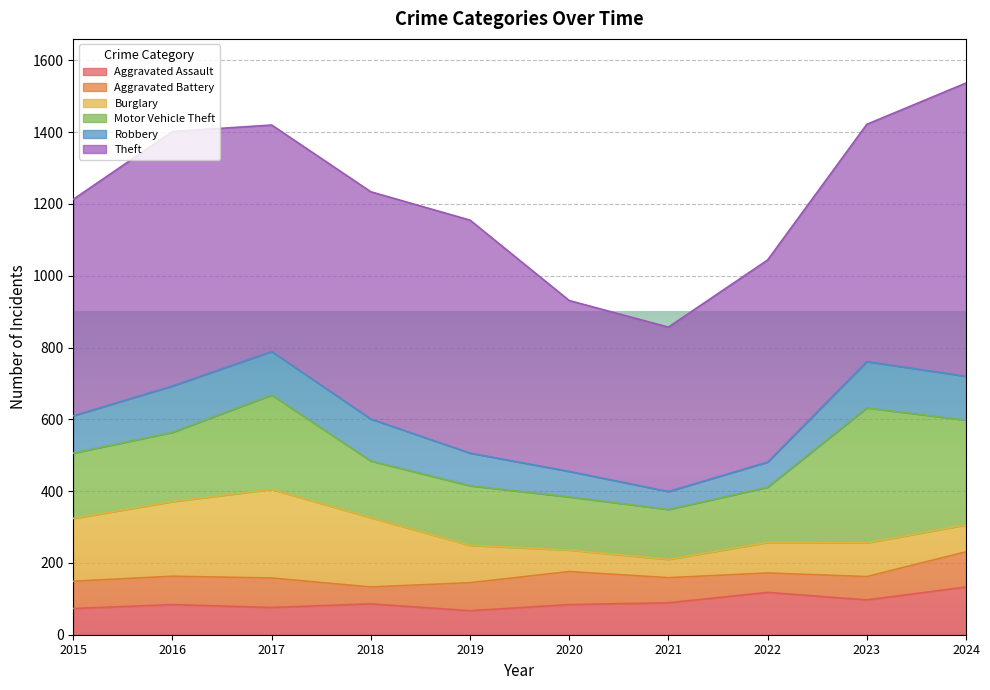

Which series has the largest range (max minus min)?

Theft